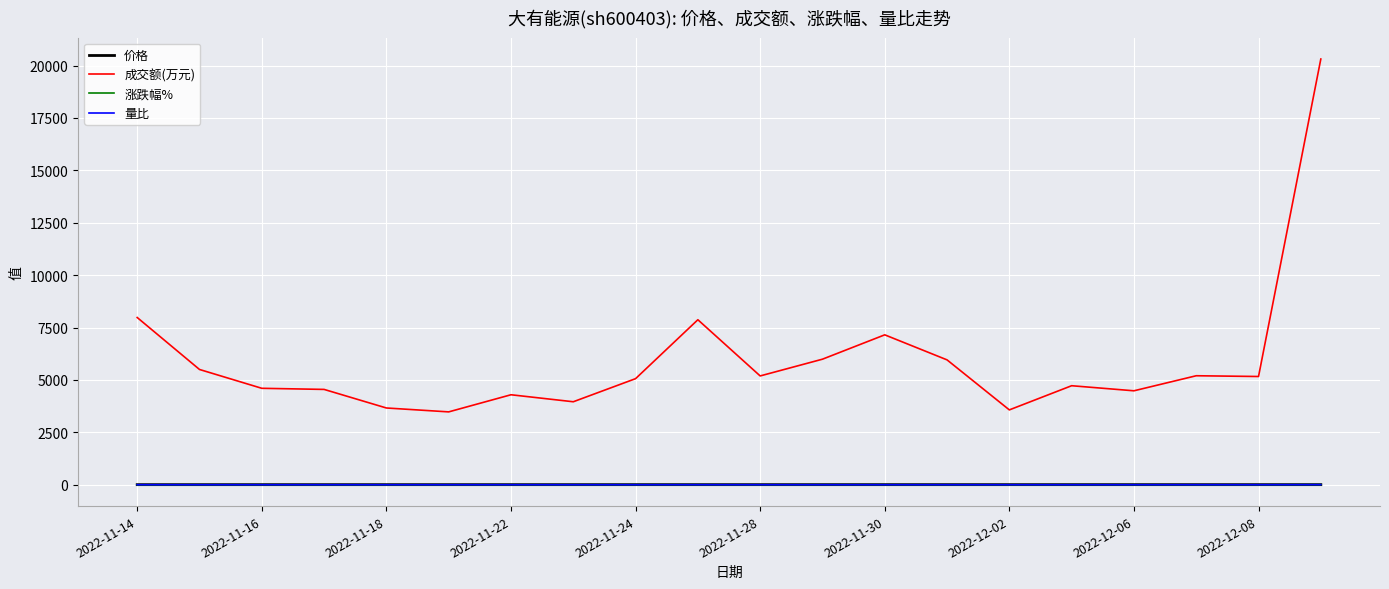

Which series has the largest total across all categories?

成交额(万元)